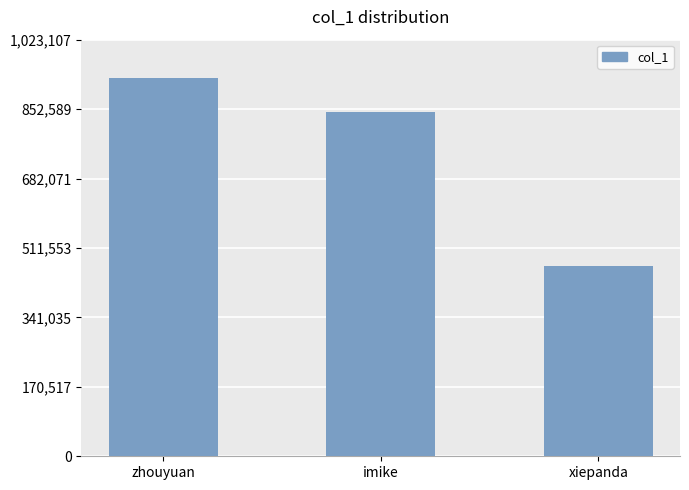

List the labels in order of value, smallest first.

xiepanda, imike, zhouyuan